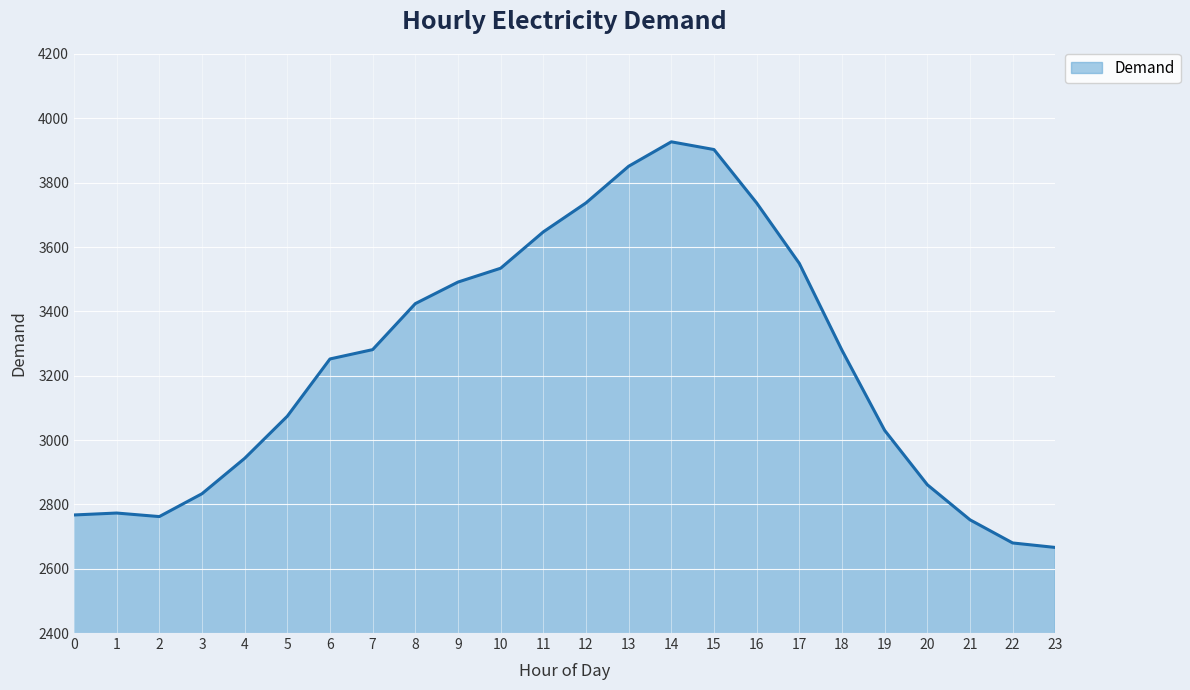

What is the change in value from 5 to 15?

+829